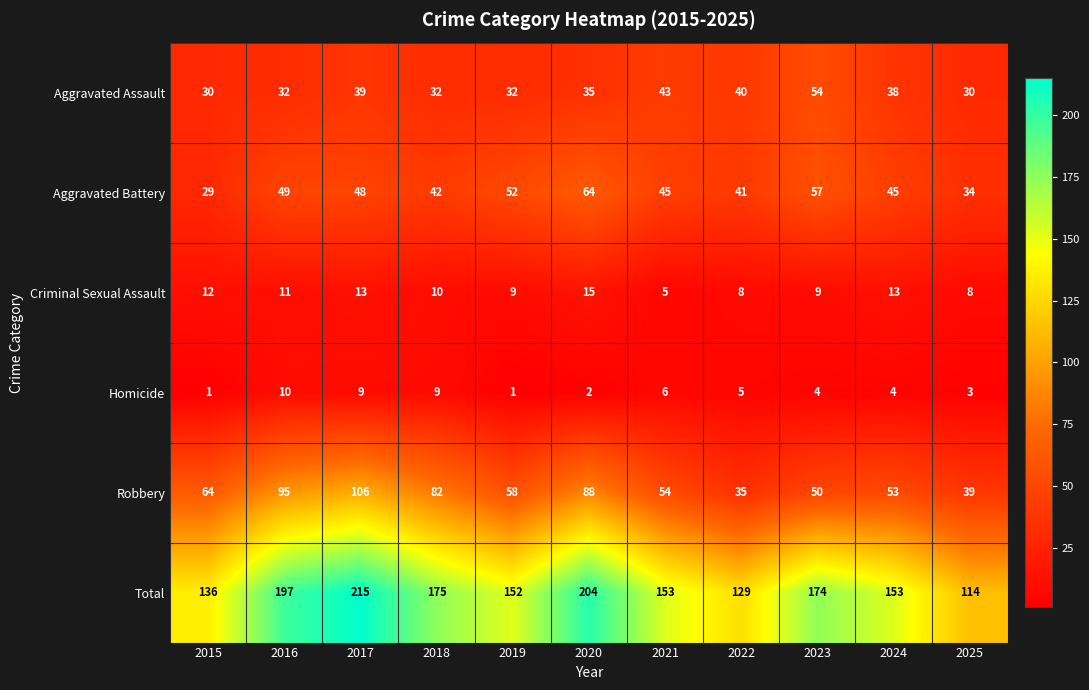

At which label does Total reach its minimum?

2025